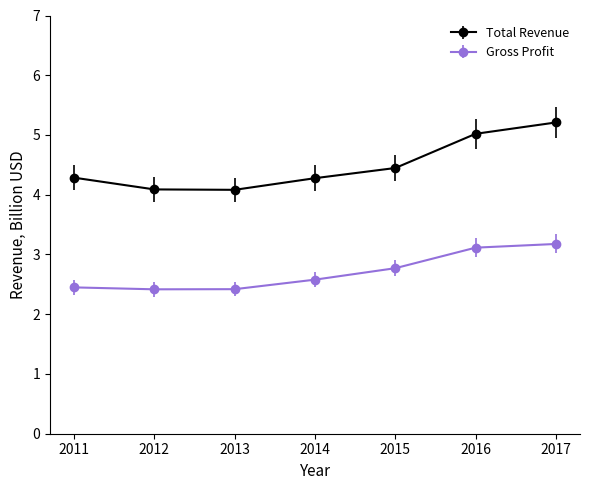

The Gross Profit series shows 2.4 at 2012. True or false?

True